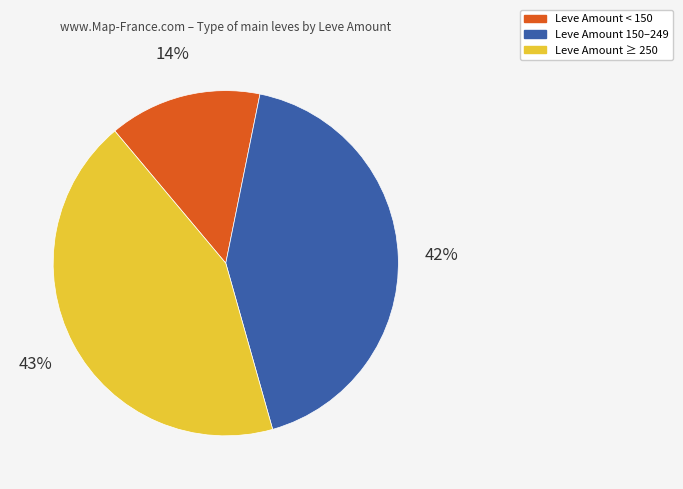

Is there a majority slice in this chart?

No